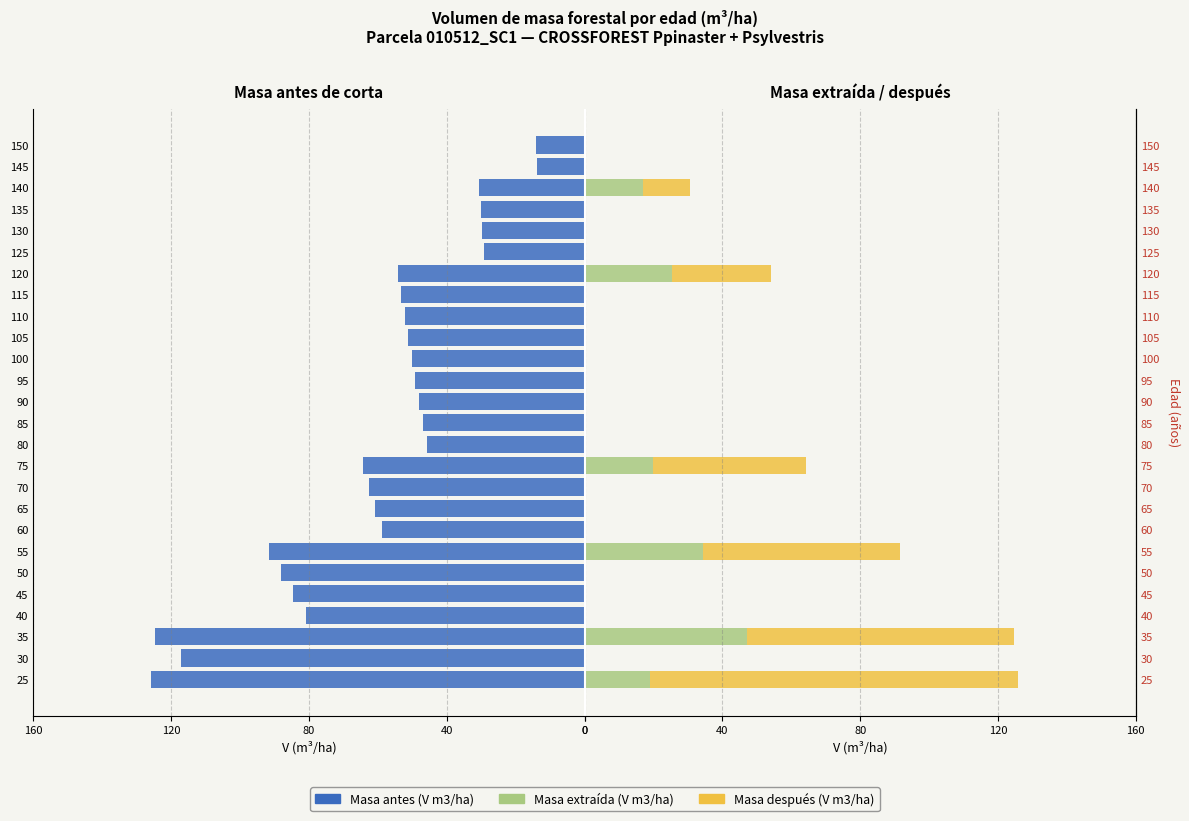

Reading left to right, transcribe all the data shown in this chart.

Masa antes (V m3/ha): -125.7	-117.2	-124.7	-80.8	-84.6	-88.2	-91.6	-58.9	-60.8	-62.6	-64.4	-45.8	-46.9	-48.1	-49.2	-50.2	-51.3	-52.3	-53.3	-54.2	-29.3	-29.8	-30.2	-30.6	-13.8	-14.0
Masa extraída (V m3/ha): 18.9	0.0	47.2	0.0	0.0	0.0	34.5	0.0	0.0	0.0	19.7	0.0	0.0	0.0	0.0	0.0	0.0	0.0	0.0	25.4	0.0	0.0	0.0	17.0	0.0	0.0
Masa después (V m3/ha): 106.8	0.0	77.5	0.0	0.0	0.0	57.1	0.0	0.0	0.0	44.7	0.0	0.0	0.0	0.0	0.0	0.0	0.0	0.0	28.8	0.0	0.0	0.0	13.7	0.0	0.0